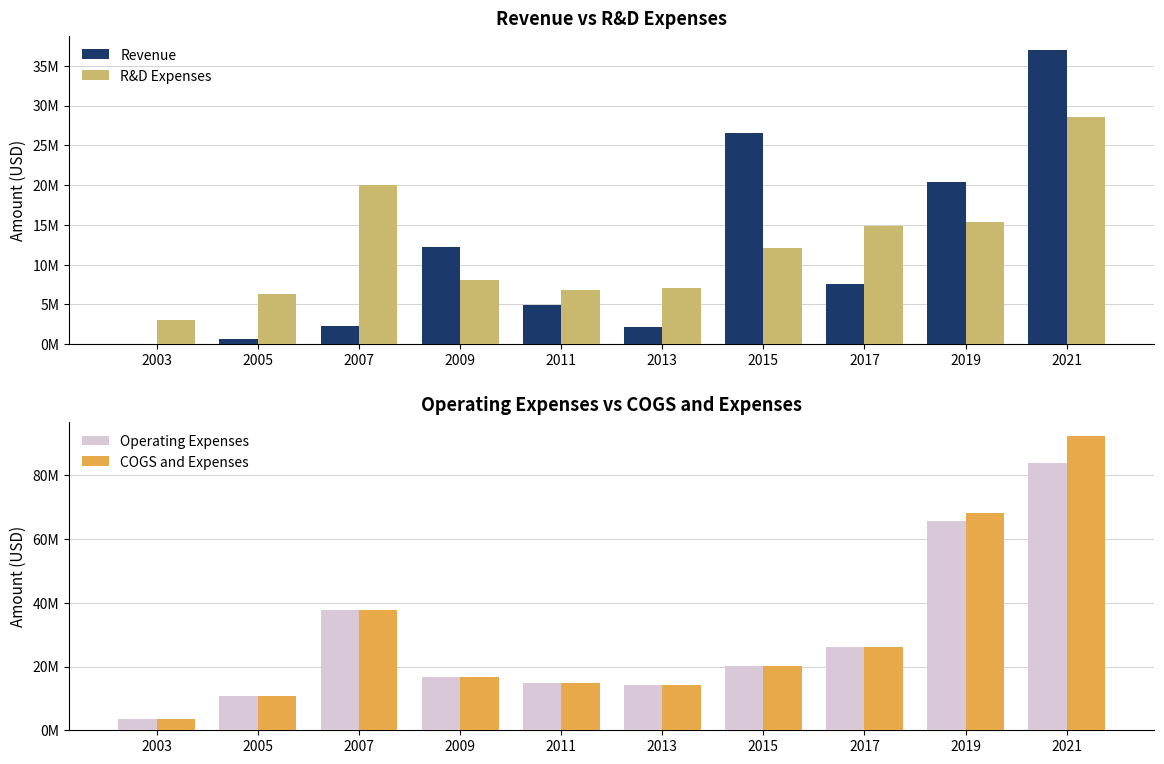

What is the difference between the second highest and second lowest values in the Revenue series?

25935476